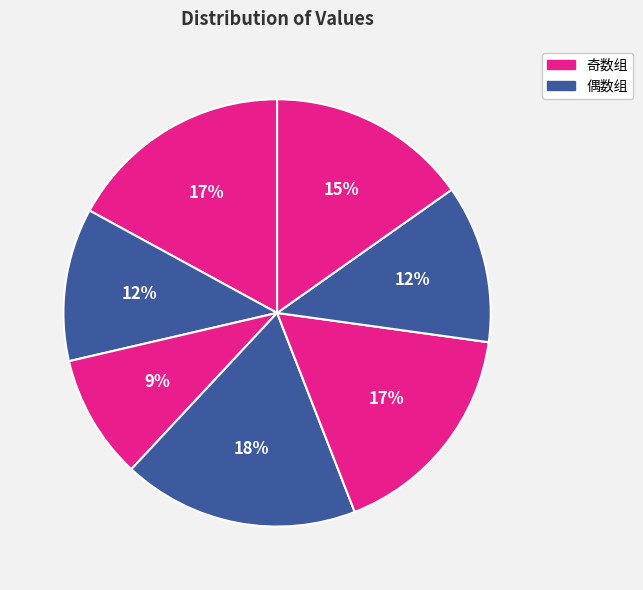

How many slices are in this pie chart?

7